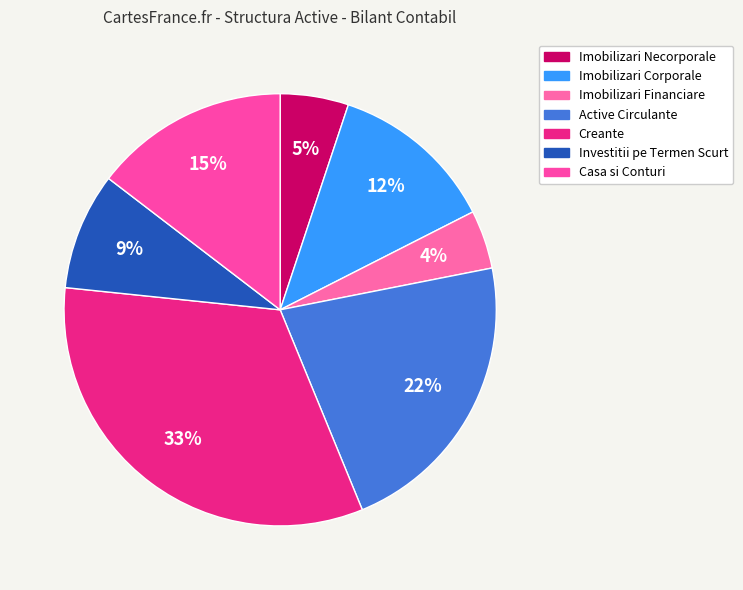

To the nearest percent, what is the difference between the Creante and Imobilizari Necorporale slice percentages?

28%